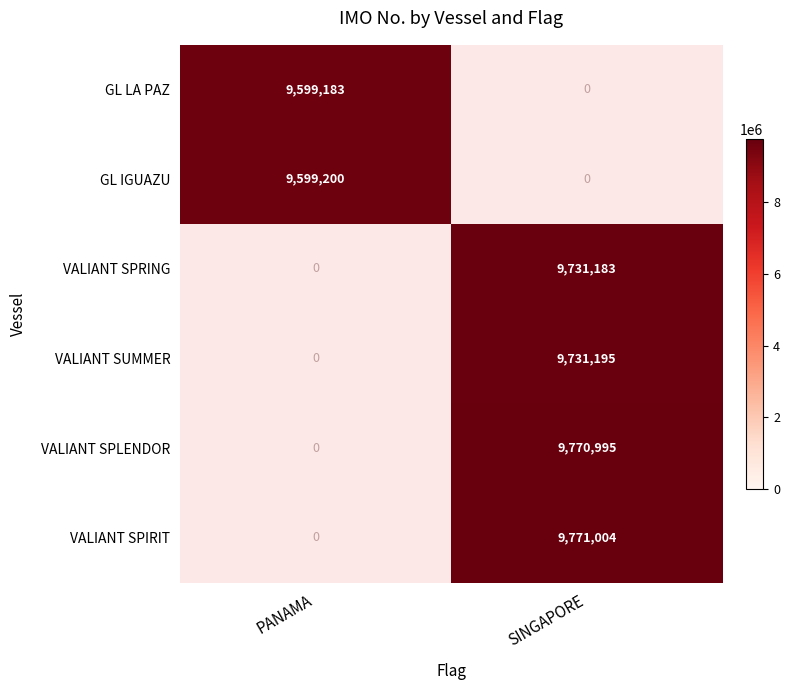

The VALIANT SPLENDOR series shows 2353821 at SINGAPORE. True or false?

False